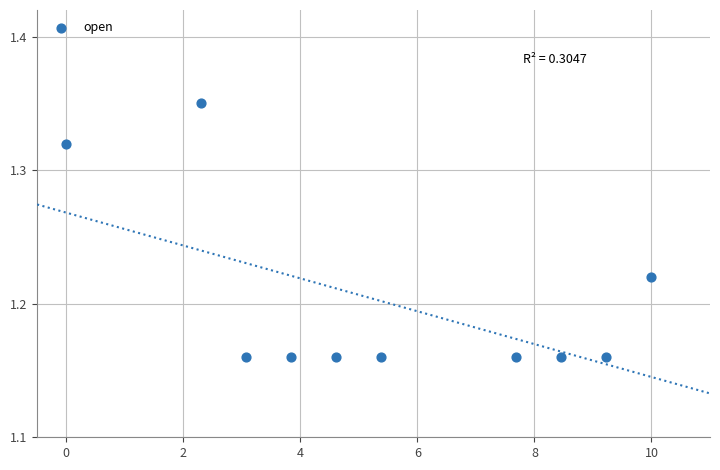

What is the average X value?

5.5